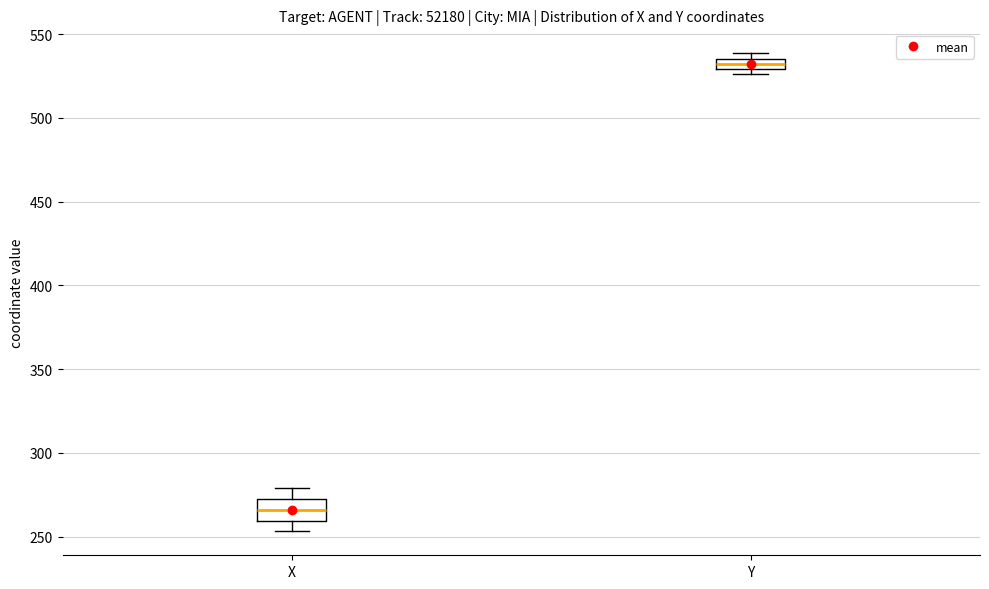

Where is the upper edge of the box for Y on the y-axis? The values are not printed on the chart, so give them approximately, as read against the axis.

535